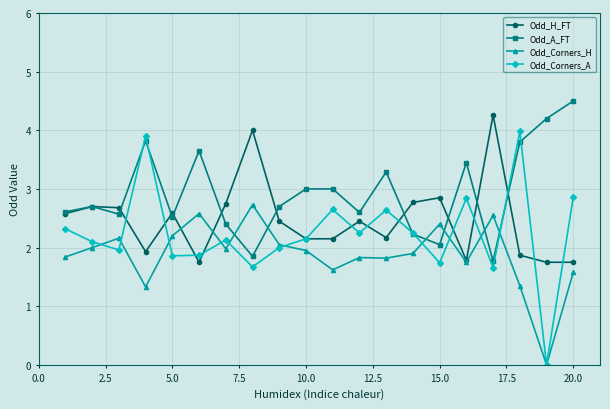

After their last crossing, which series has the higher values: Odd_Corners_H or Odd_A_FT?

Odd_A_FT